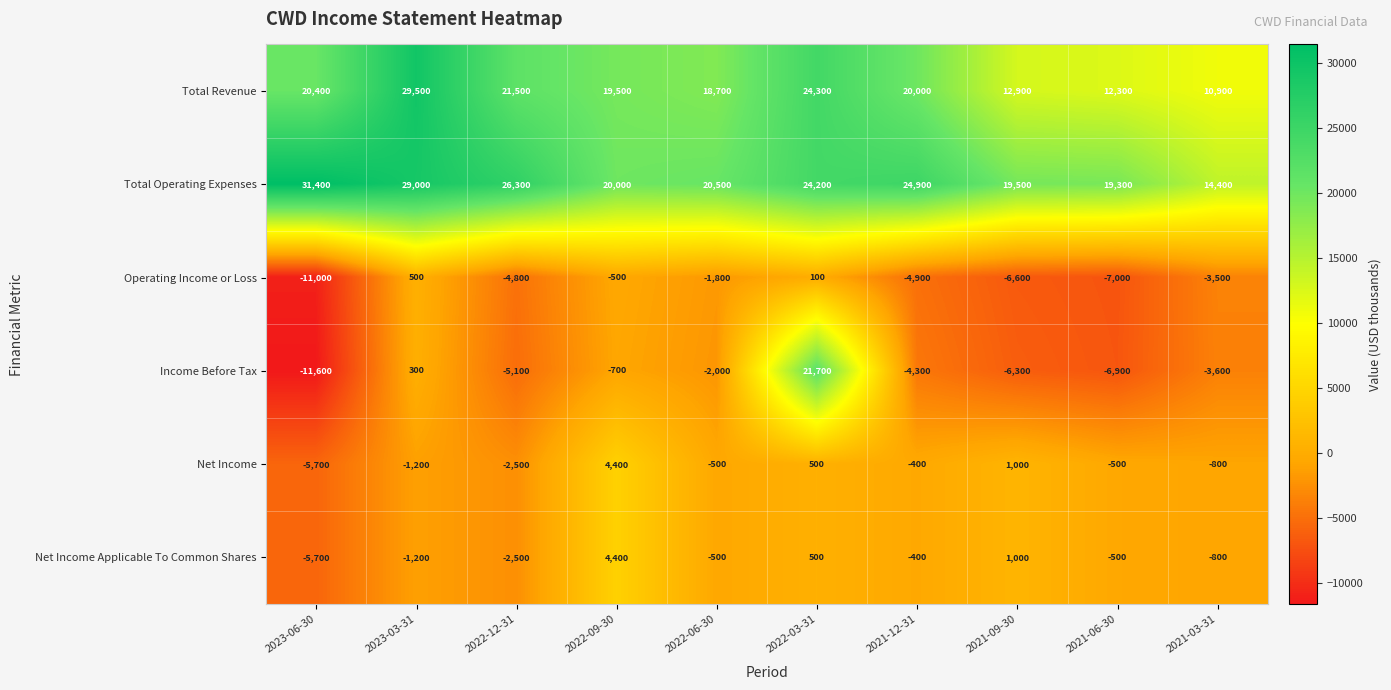

What is the total value across all series at 2023-06-30?

17800